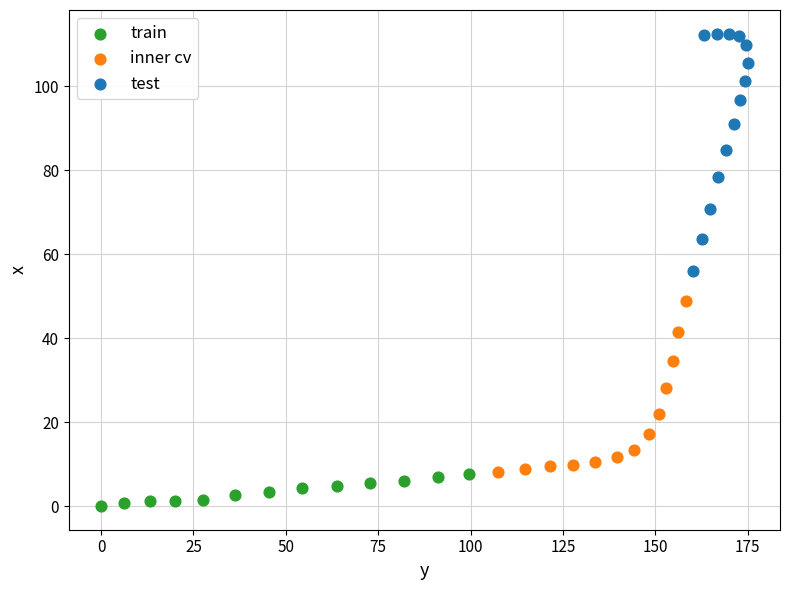

Which series contains the lowest Y value?

train